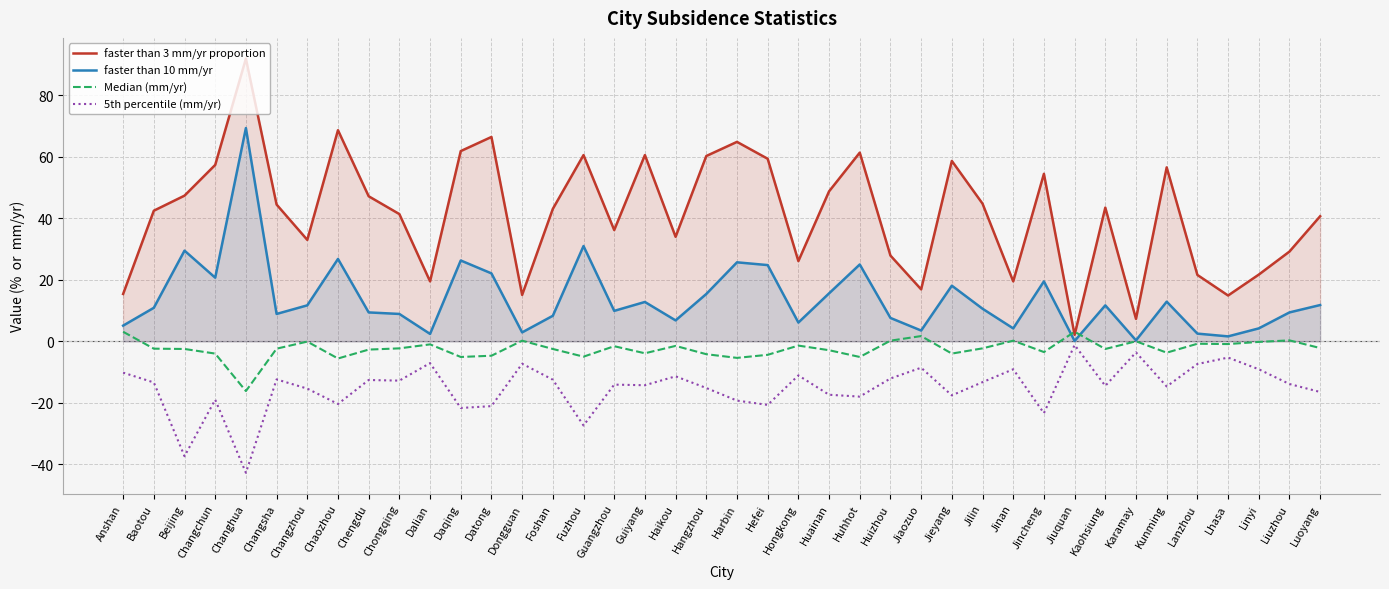

True or false: 5th percentile (mm/yr) and faster than 3 mm/yr proportion intersect in this chart.

False